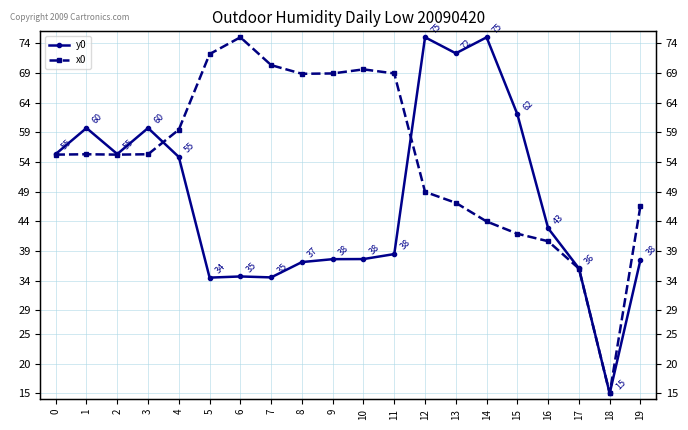

At which label is x0 closest to 45?

14